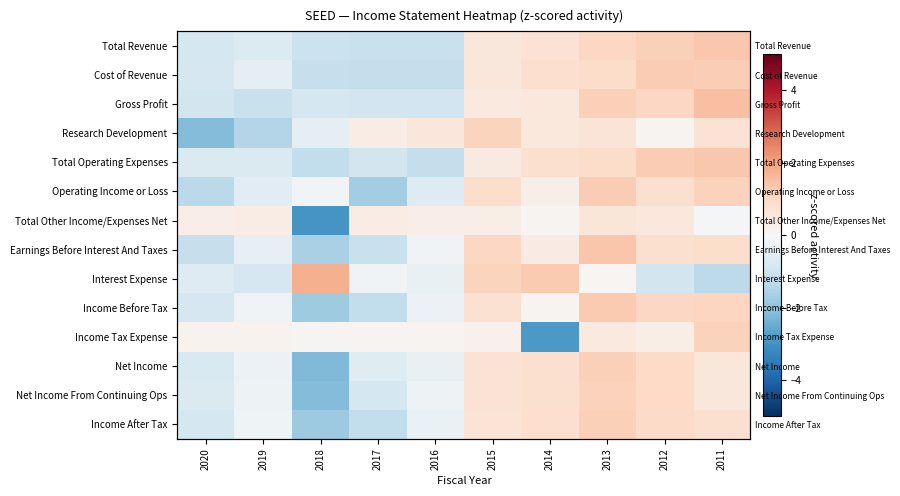

What is the spread (max minus min) of values at 2020?

2.5